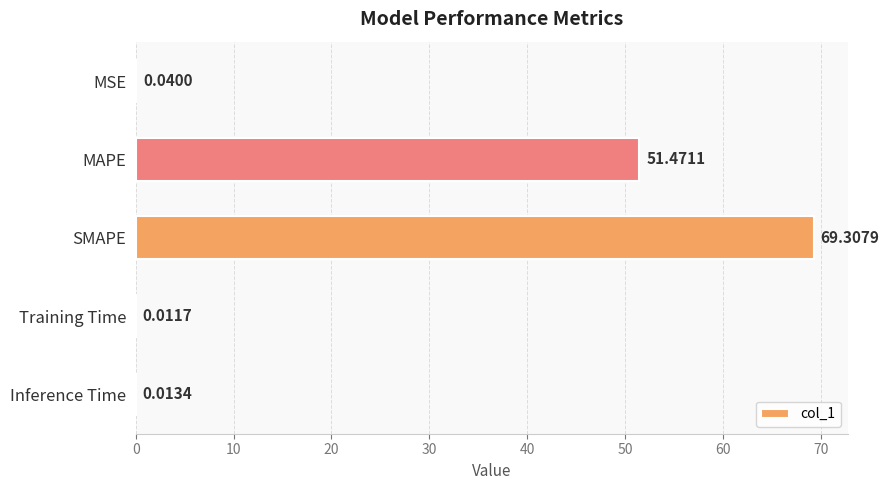

What is the sum of all values?

120.8